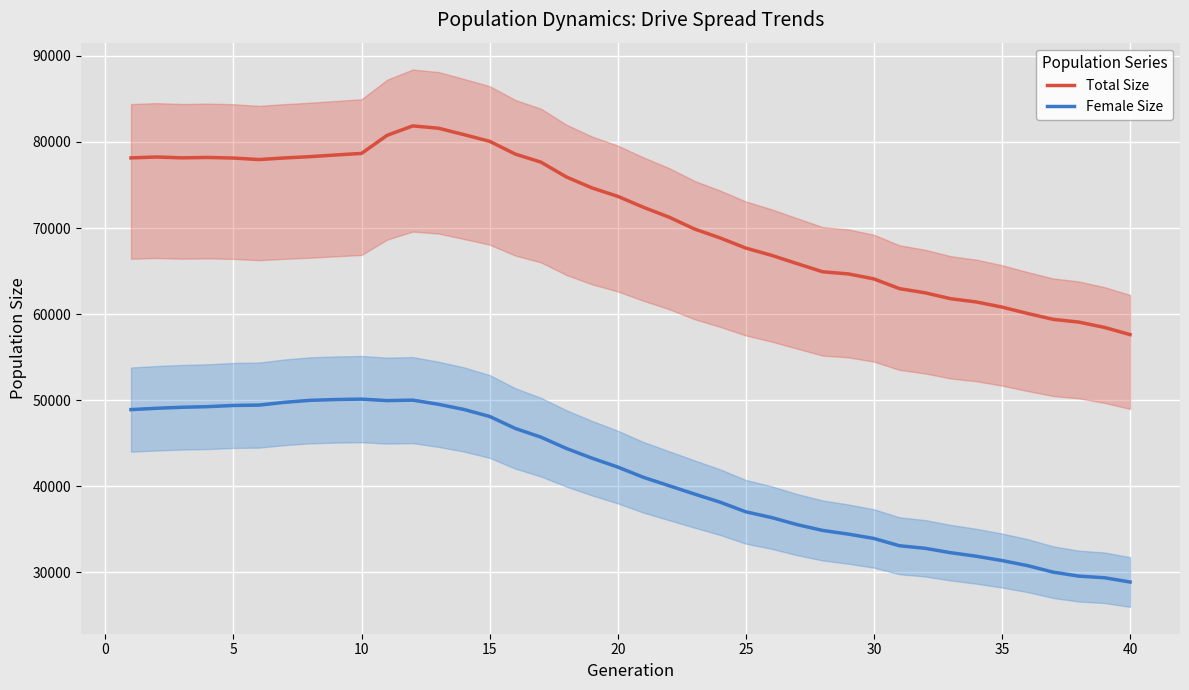

List the series in order of their overall mean, lowest first.

Female Size, Total Size